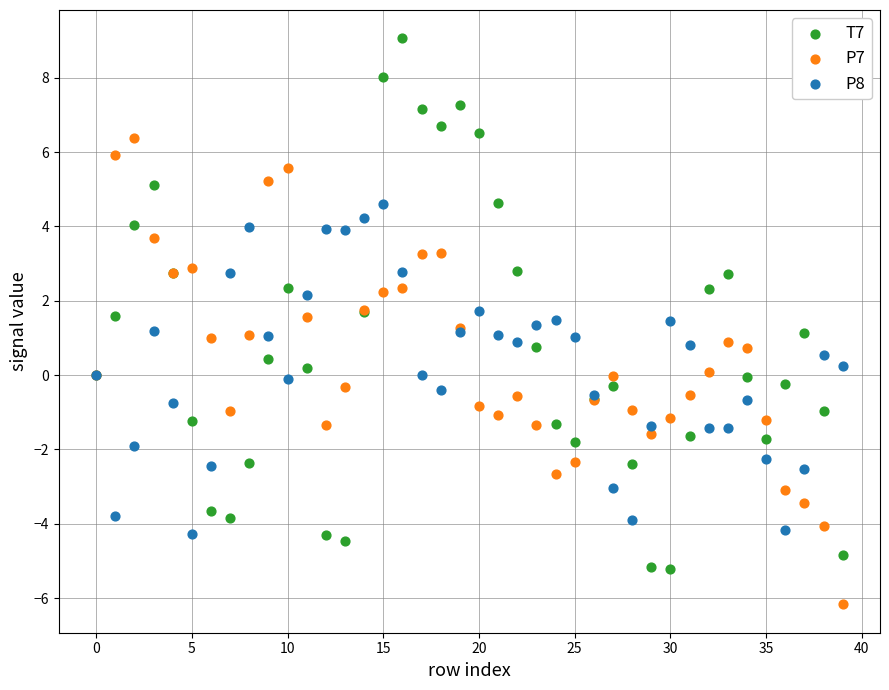

Which series reaches the minimum Y coordinate?

P7